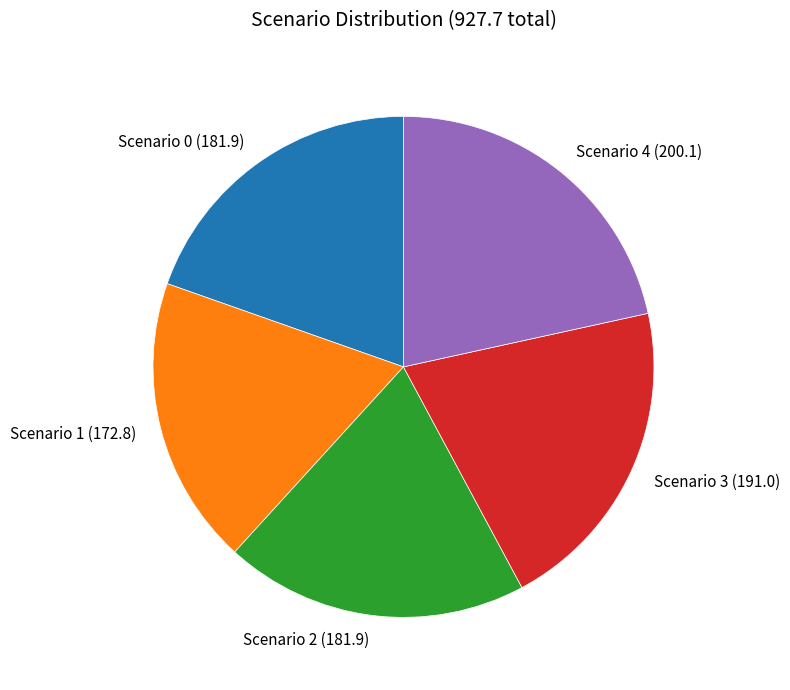

Does Scenario 1 (172.8) account for over 50% of the chart?

No